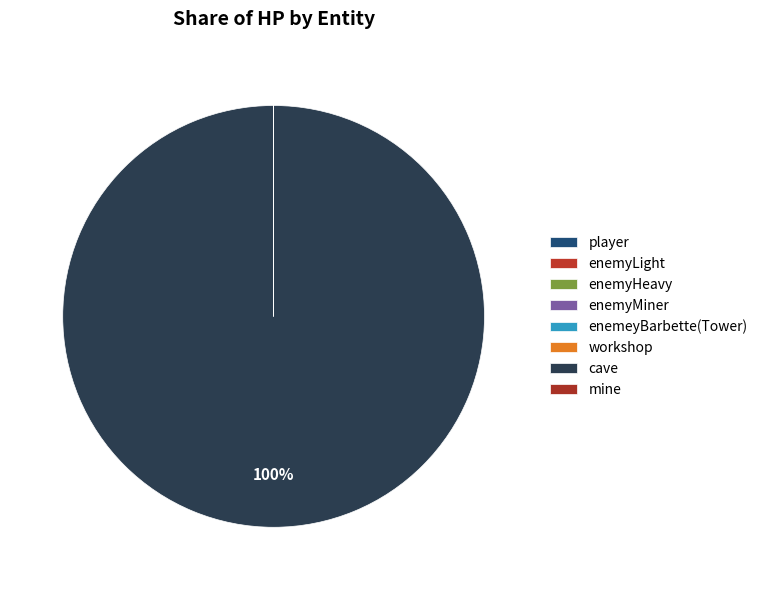

What percentage is NOT represented by enemyHeavy?

100.0%